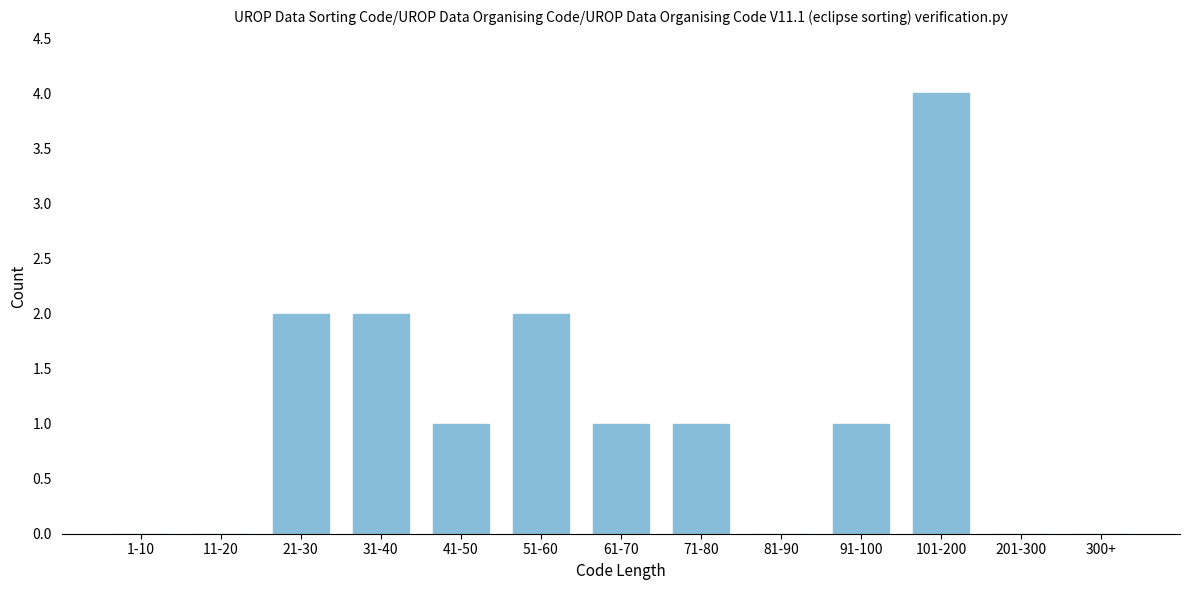

Reading right to left, list all the values displayed in this chart.

300+=0	201-300=0	101-200=4	91-100=1	81-90=0	71-80=1	61-70=1	51-60=2	41-50=1	31-40=2	21-30=2	11-20=0	1-10=0